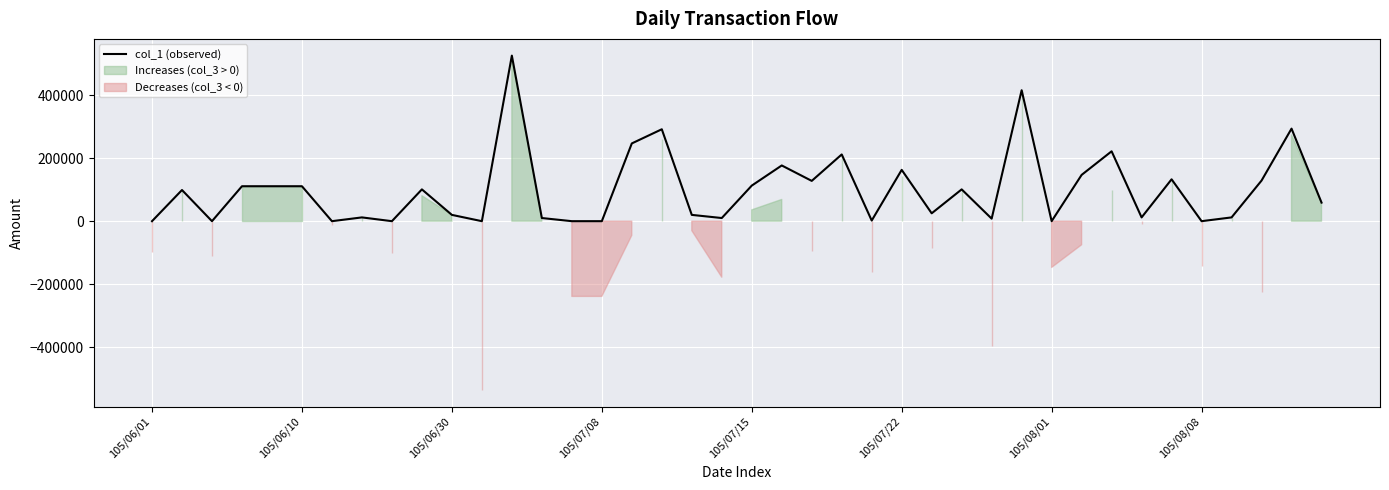

What is the maximum value shown in the chart?

526000